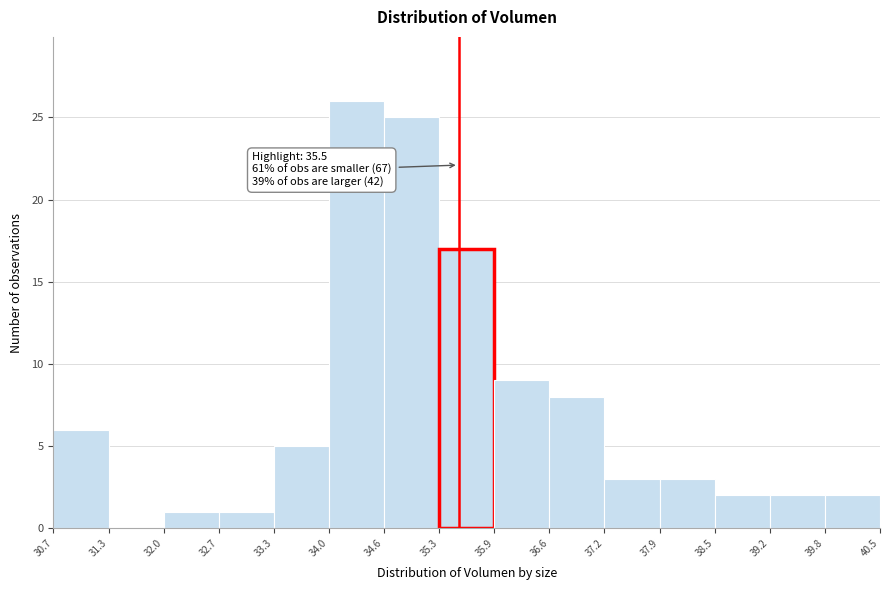

Over which range of the x-axis is the bar tallest?

34.0 to 34.6